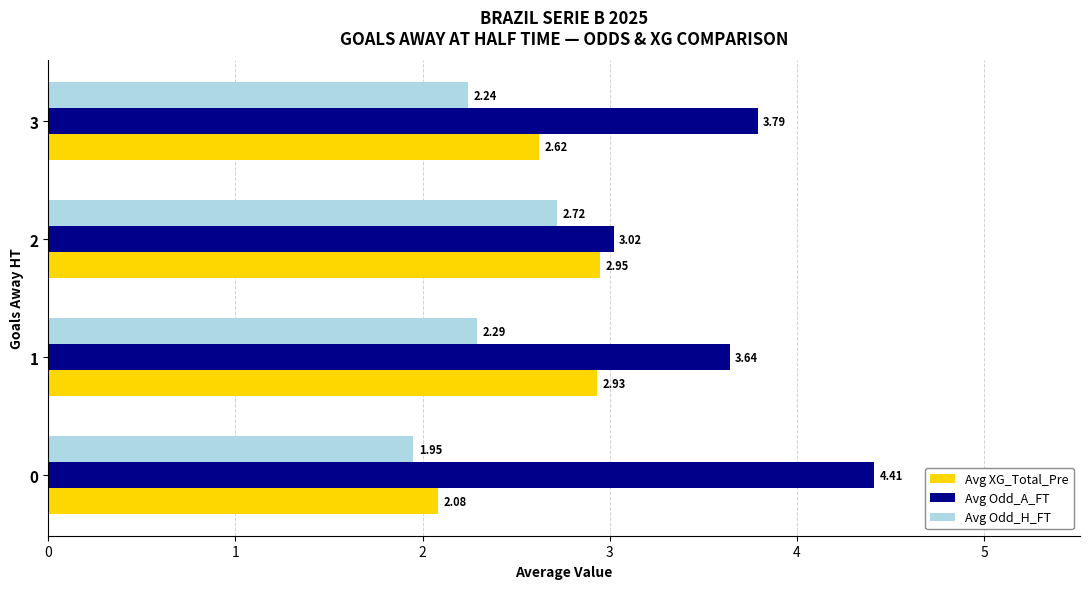

What is the difference between the second highest and minimum values in the Avg Odd_H_FT series?

0.3